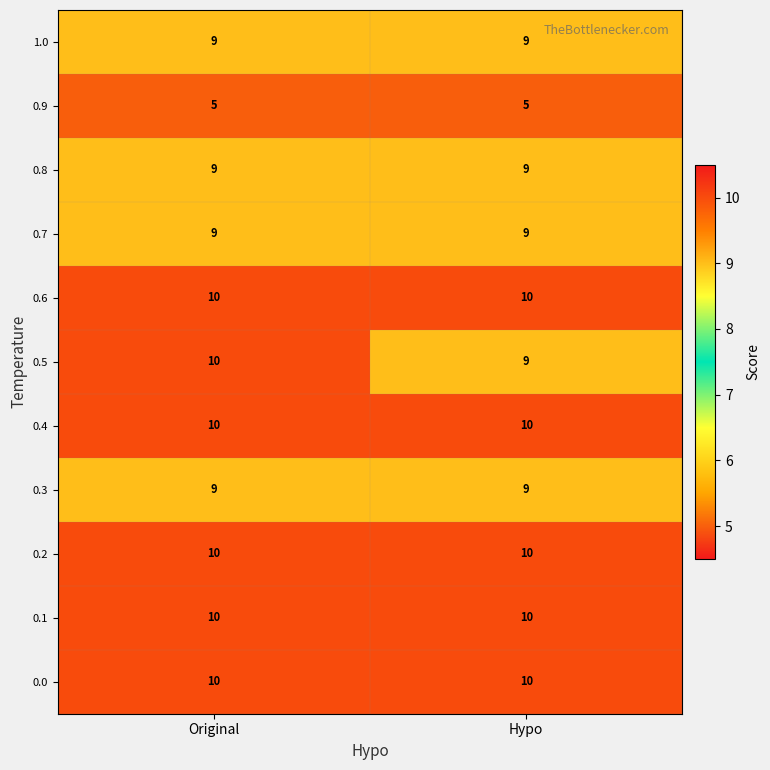

At which label is 0.5 closest to 9?

Hypo